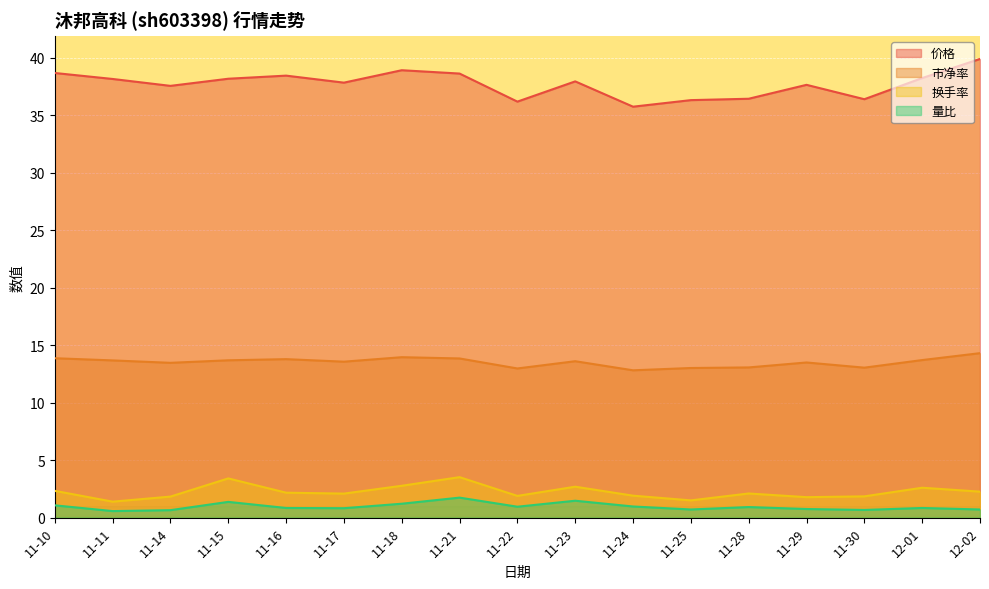

Reading left to right, list all the values displayed in this chart.

价格: 11-10=38.7	11-11=38.1	11-14=37.5	11-15=38.2	11-16=38.4	11-17=37.8	11-18=38.9	11-21=38.6	11-22=36.2	11-23=37.9	11-24=35.7	11-25=36.3	11-28=36.4	11-29=37.6	11-30=36.4	12-01=38.2	12-02=39.9
市净率: 11-10=13.9	11-11=13.7	11-14=13.5	11-15=13.7	11-16=13.8	11-17=13.6	11-18=13.9	11-21=13.8	11-22=13.0	11-23=13.6	11-24=12.8	11-25=13.0	11-28=13.1	11-29=13.5	11-30=13.0	12-01=13.7	12-02=14.3
换手率: 11-10=2.3	11-11=1.4	11-14=1.8	11-15=3.4	11-16=2.2	11-17=2.1	11-18=2.8	11-21=3.5	11-22=1.9	11-23=2.7	11-24=1.9	11-25=1.5	11-28=2.1	11-29=1.8	11-30=1.9	12-01=2.6	12-02=2.3
量比: 11-10=1.1	11-11=0.6	11-14=0.7	11-15=1.4	11-16=0.8	11-17=0.8	11-18=1.2	11-21=1.7	11-22=0.9	11-23=1.5	11-24=1.0	11-25=0.7	11-28=0.9	11-29=0.8	11-30=0.7	12-01=0.8	12-02=0.7